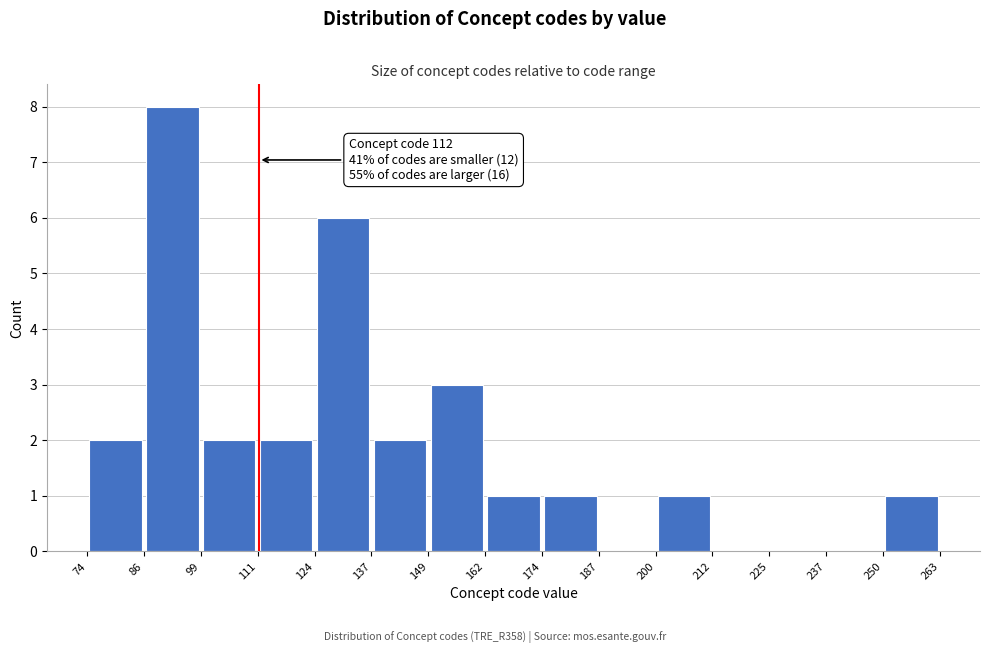

Which range on the x-axis has the tallest bar?

86 to 99